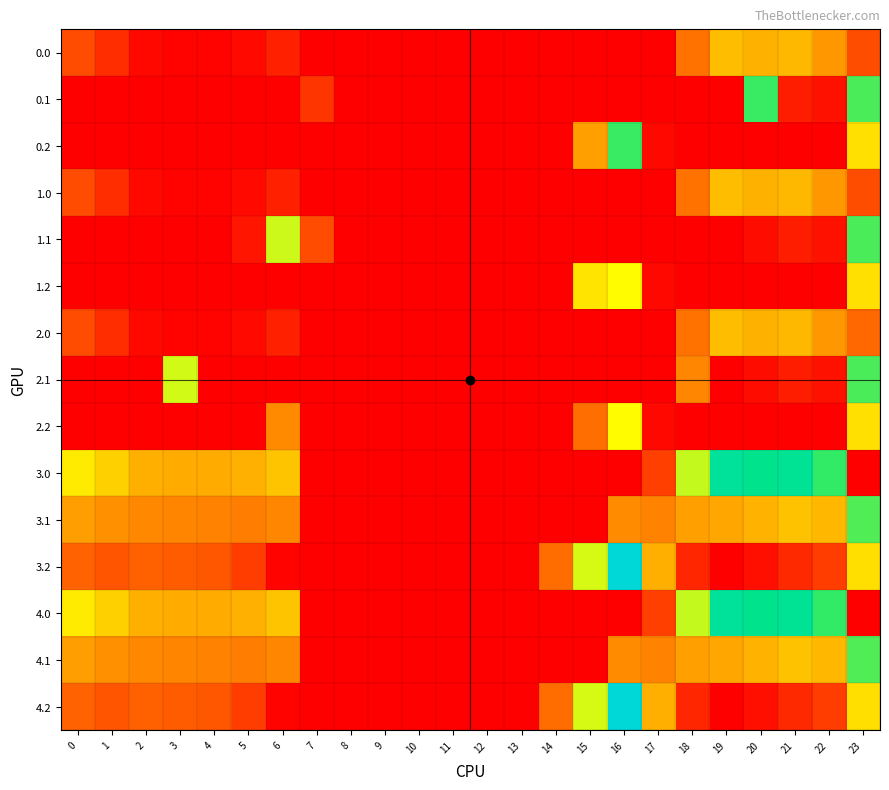

What is the total value across all series at 17?

936.6